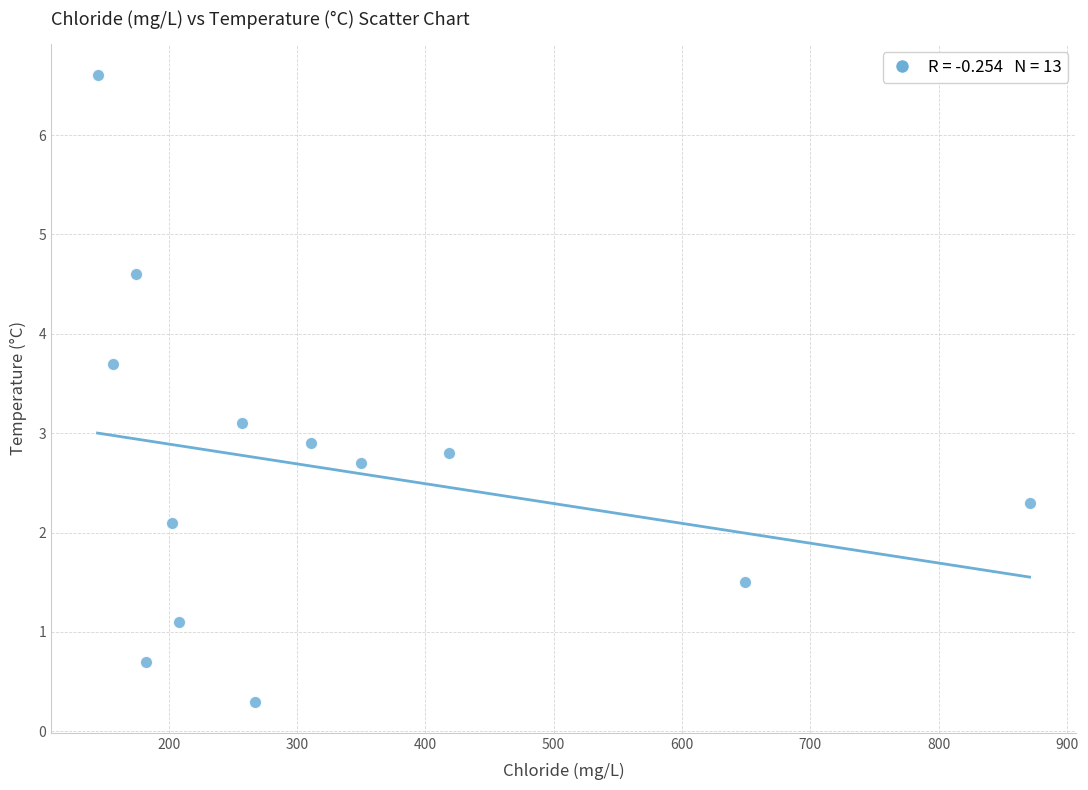

What is the range of Y values (max minus min)?

6.3